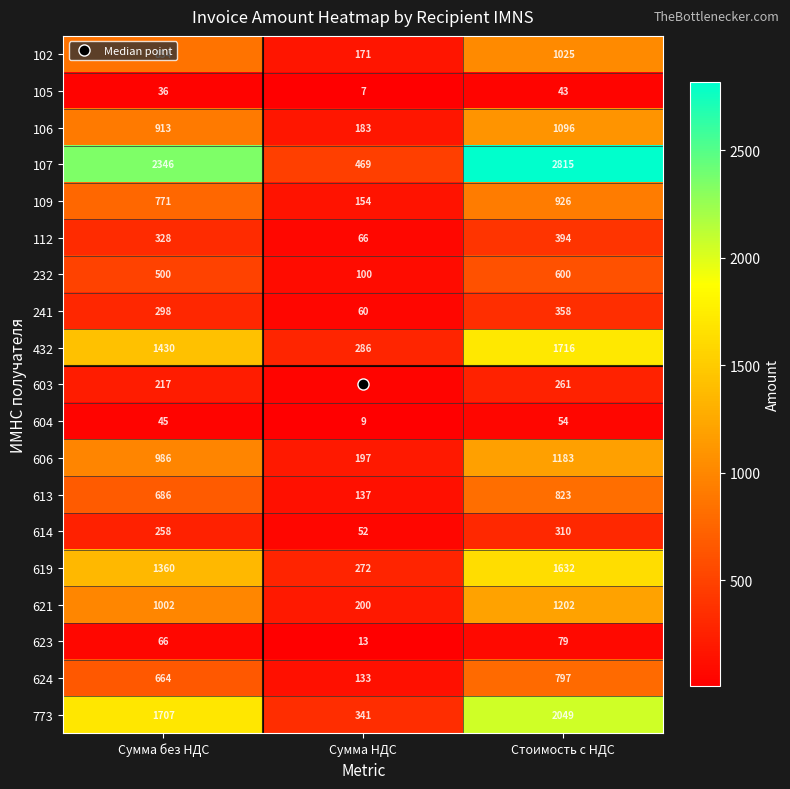

Rank the series at Сумма без НДС from lowest to highest value.

105, 604, 623, 603, 614, 241, 112, 232, 624, 613, 109, 102, 106, 606, 621, 619, 432, 773, 107